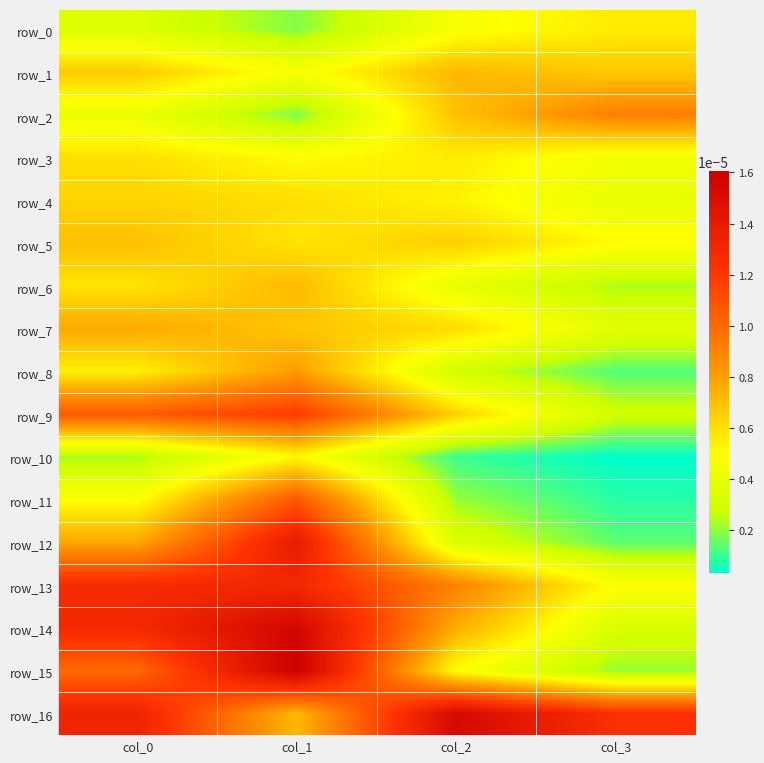

At how many categories does at least one series exceed 0?

4